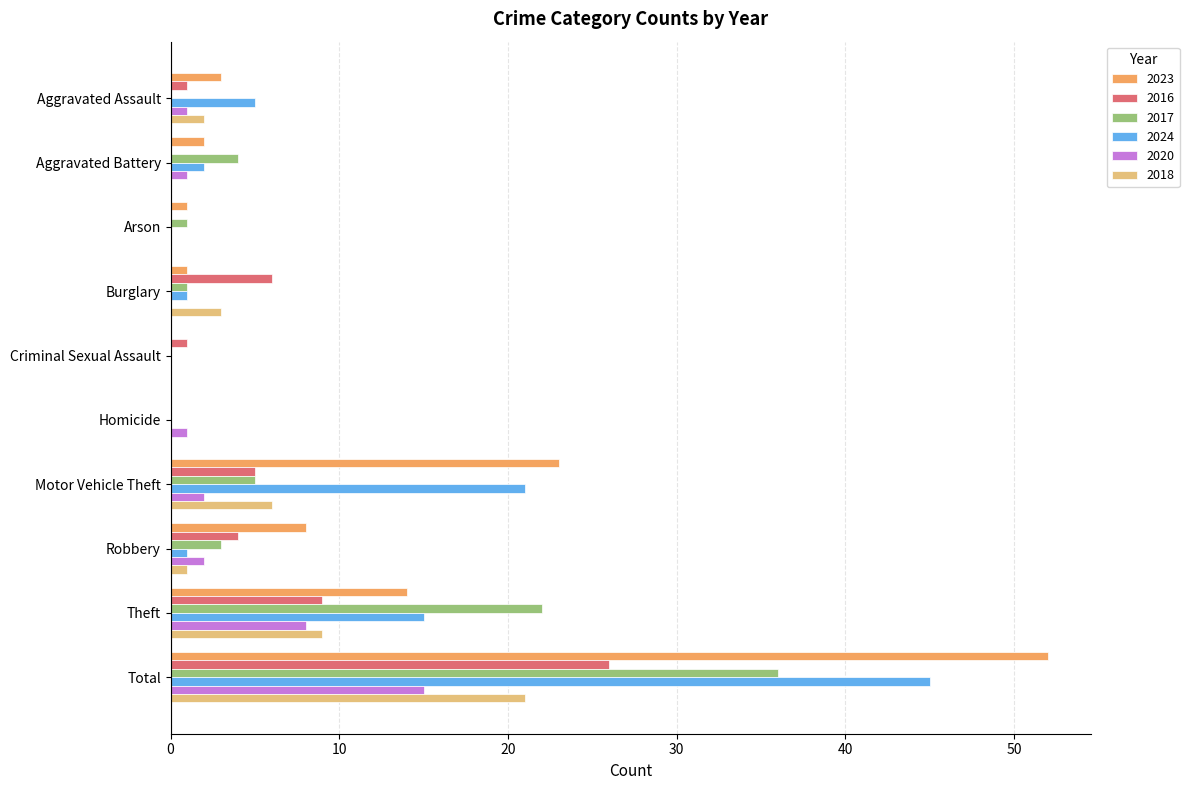

Where is 2018 nearest to the value 10?

Theft